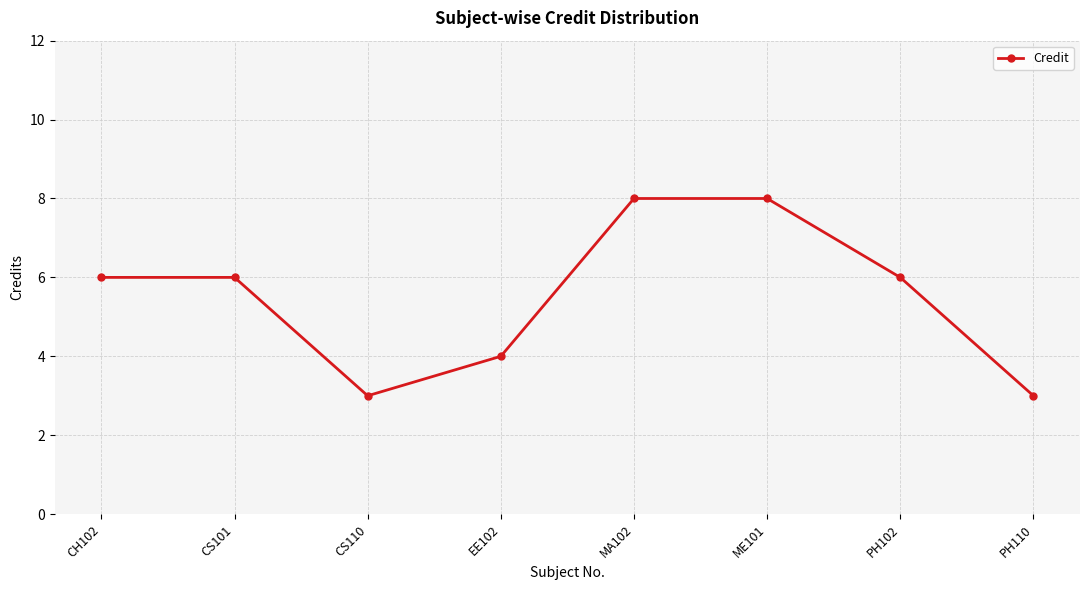

Is it true that the value at MA102 is 8?

True